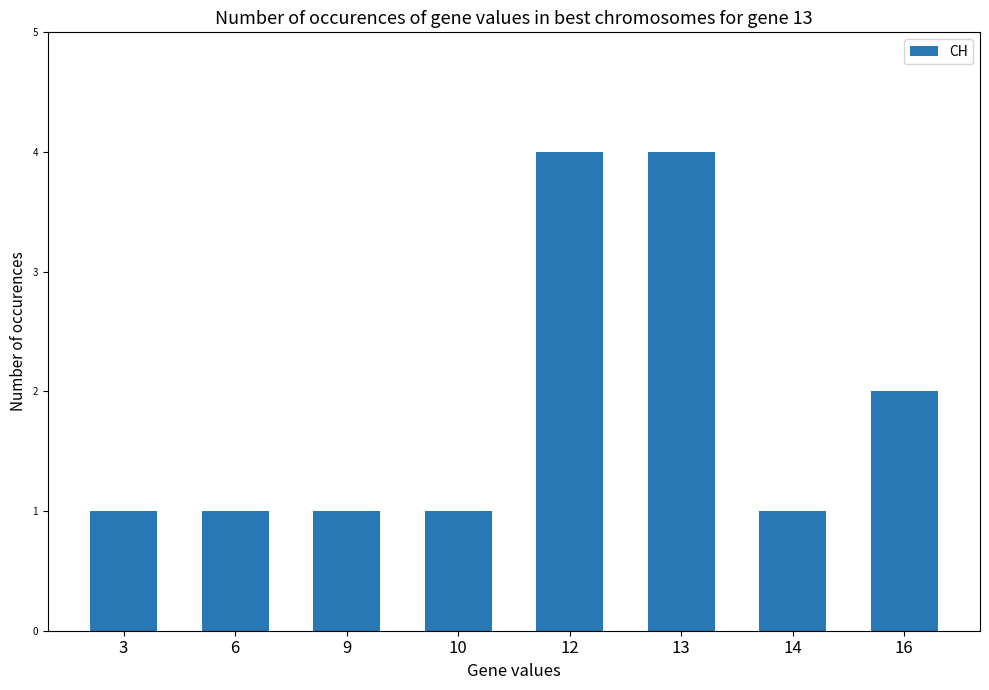

What is the maximum value shown in the chart?

4